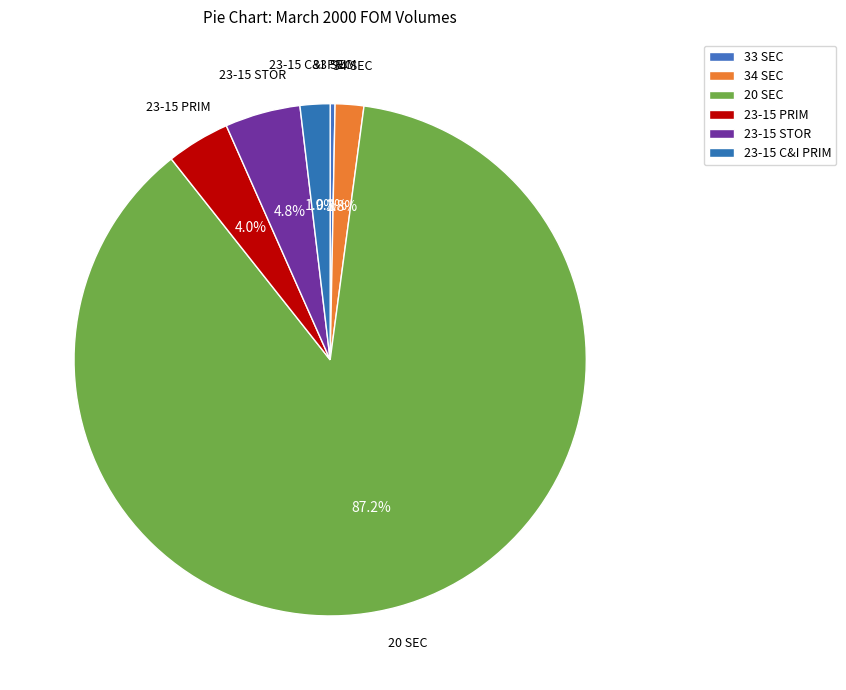

Which slice represents more than half of the pie?

20 SEC